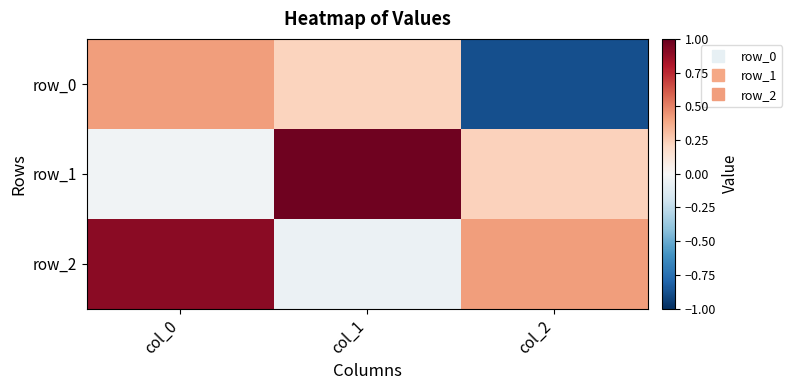

Reading left to right, list all the values displayed in this chart.

row_0: col_0=0.4	col_1=0.2	col_2=-0.9
row_1: col_0=-0.0	col_1=1.0	col_2=0.2
row_2: col_0=0.9	col_1=-0.1	col_2=0.4